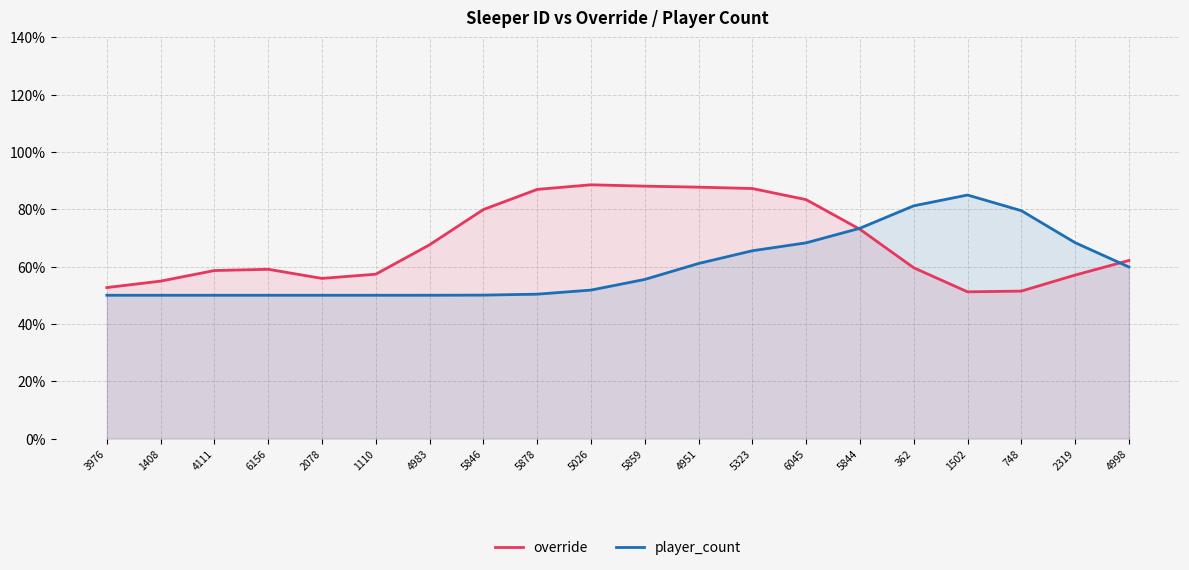

The override series shows 0.6 at 5859. True or false?

False